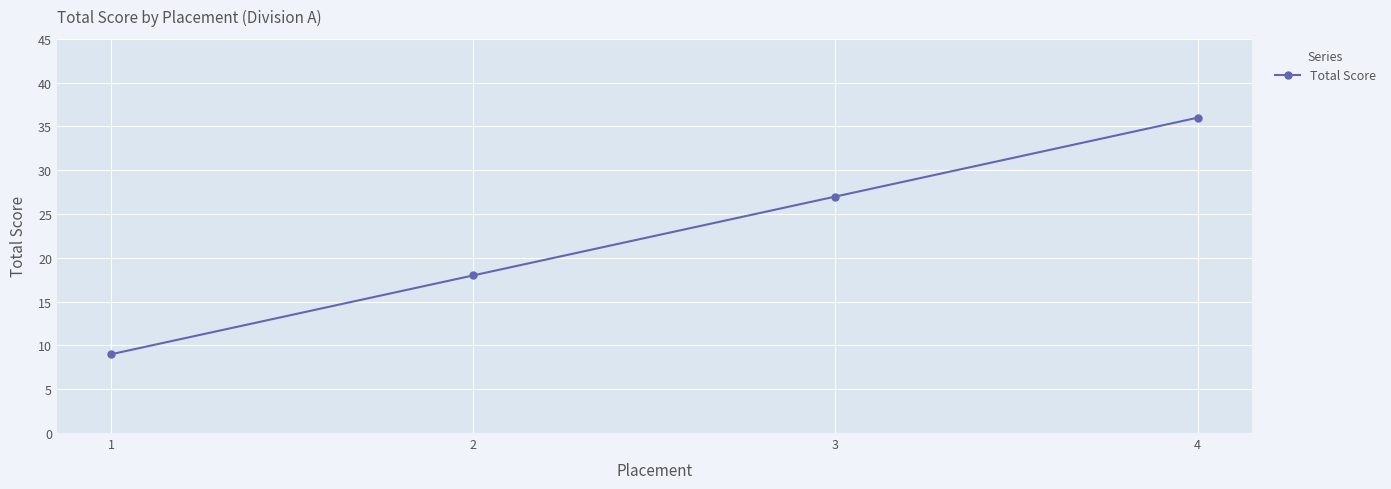

Where is the data nearest to the value 22?

2